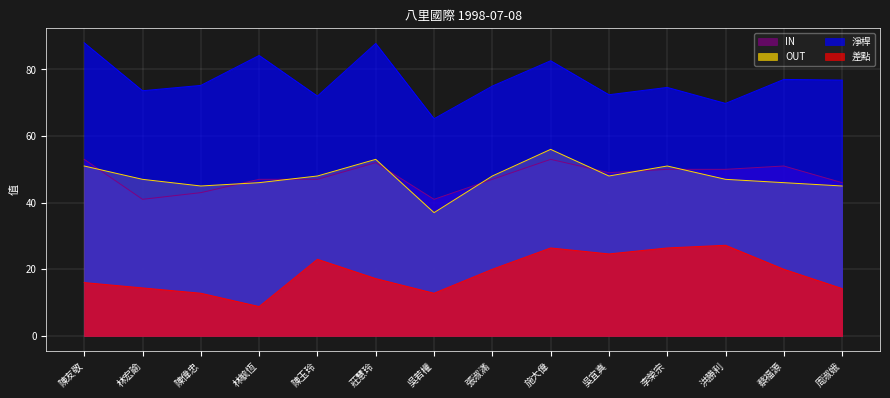

How many data points in 淨桿 are above 75?

7